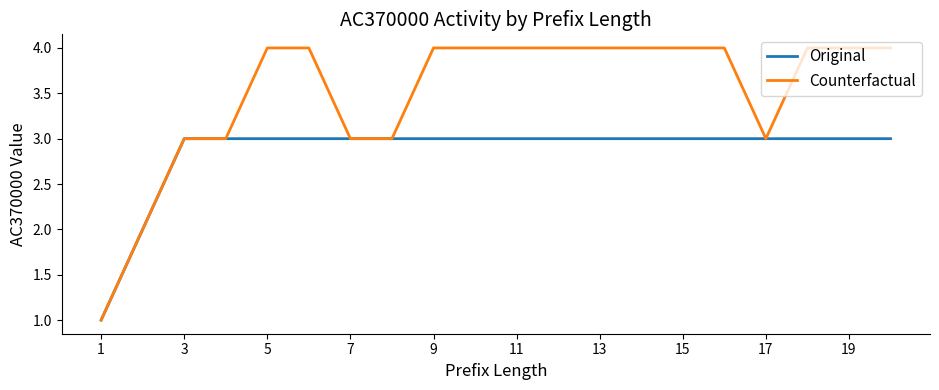

What is the greatest value displayed?

4